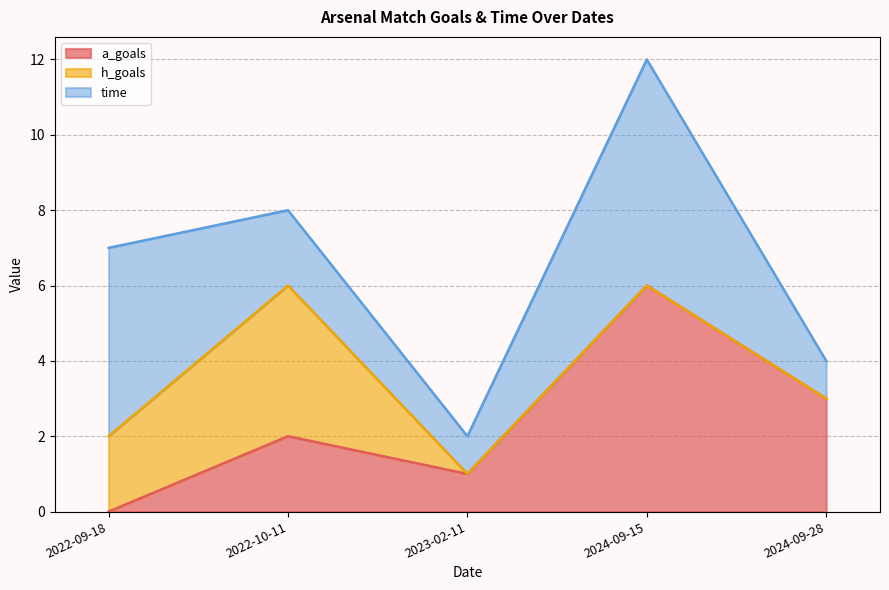

Which has a higher value, 2022-10-11 or 2024-09-15?

2024-09-15